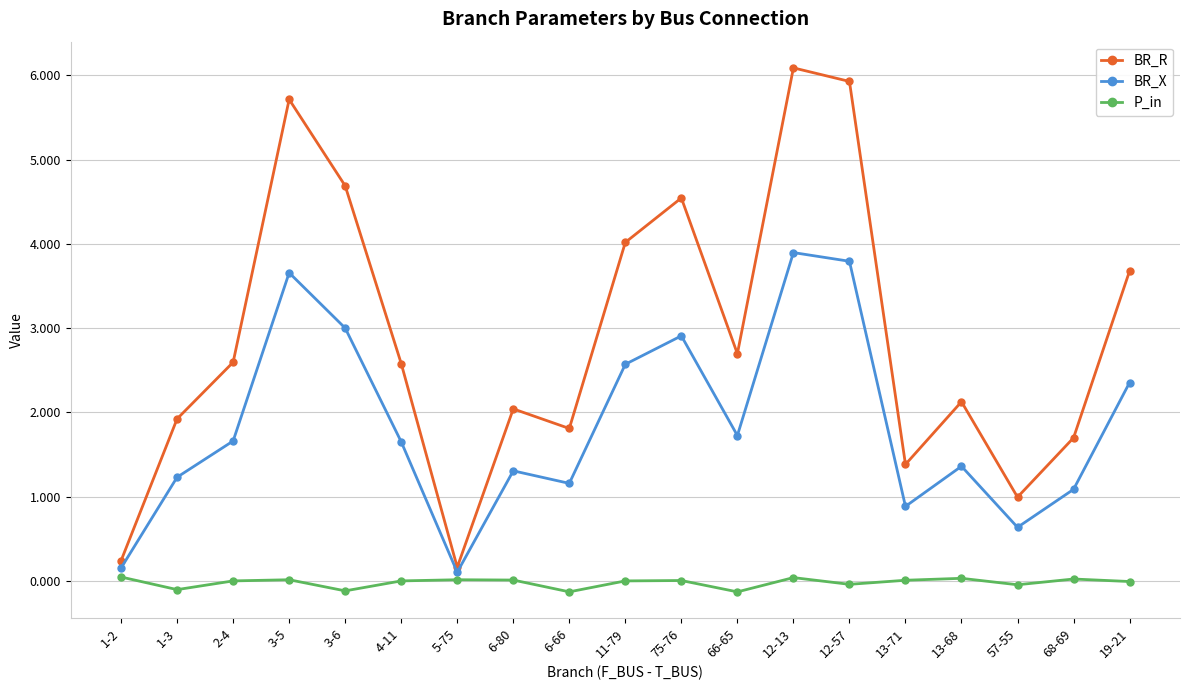

What is the label of the 9th point from the right?

75-76